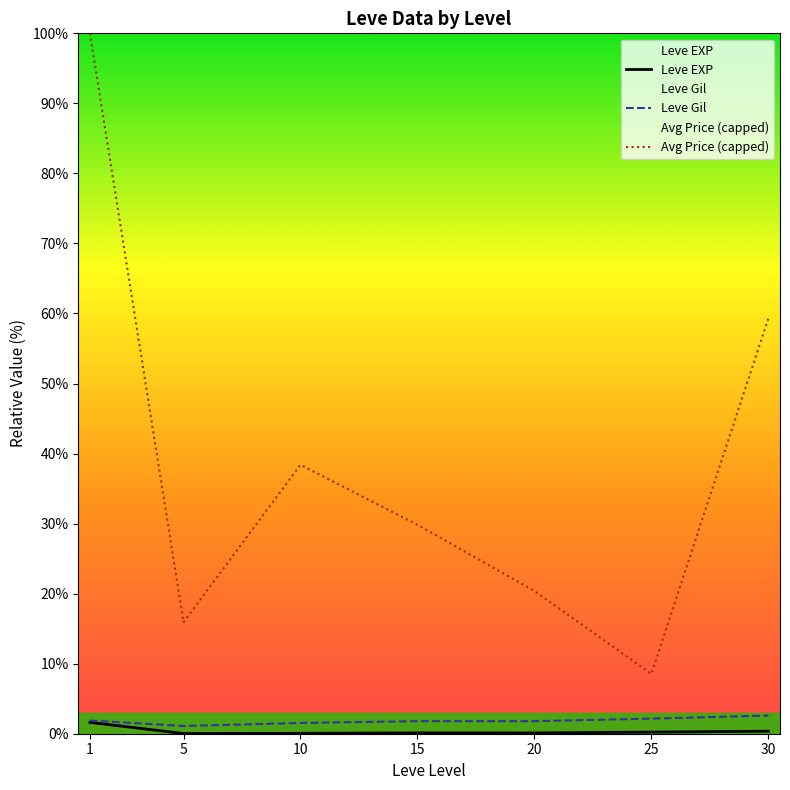

At which category does Leve Gil reach its first local valley?

5